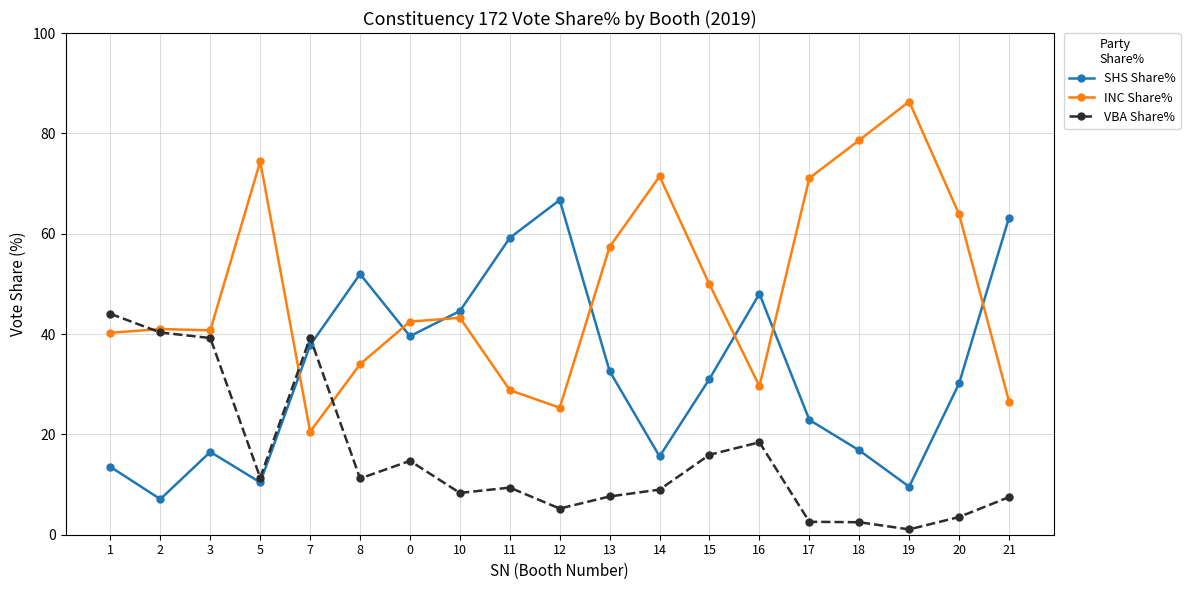

Where do VBA Share% and SHS Share% first cross each other?

7 and 8